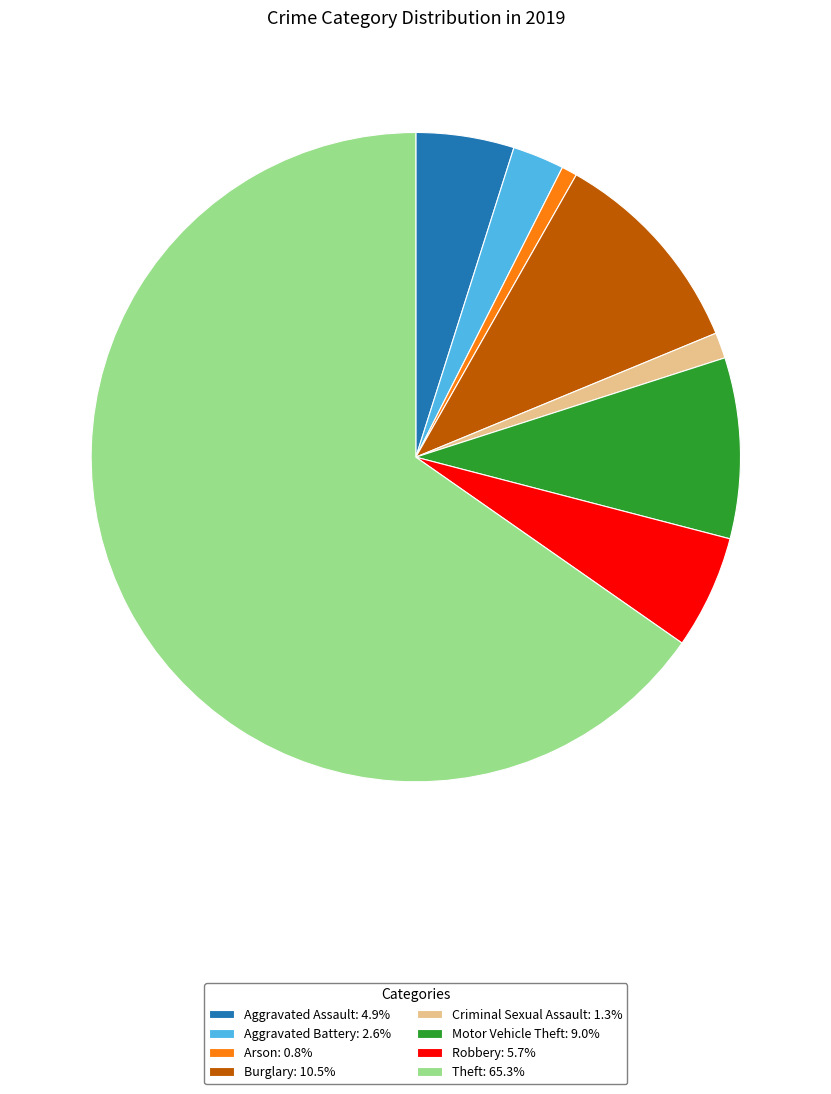

Do Aggravated Battery: 2.6% and Arson: 0.8% together represent more than half of the pie?

No